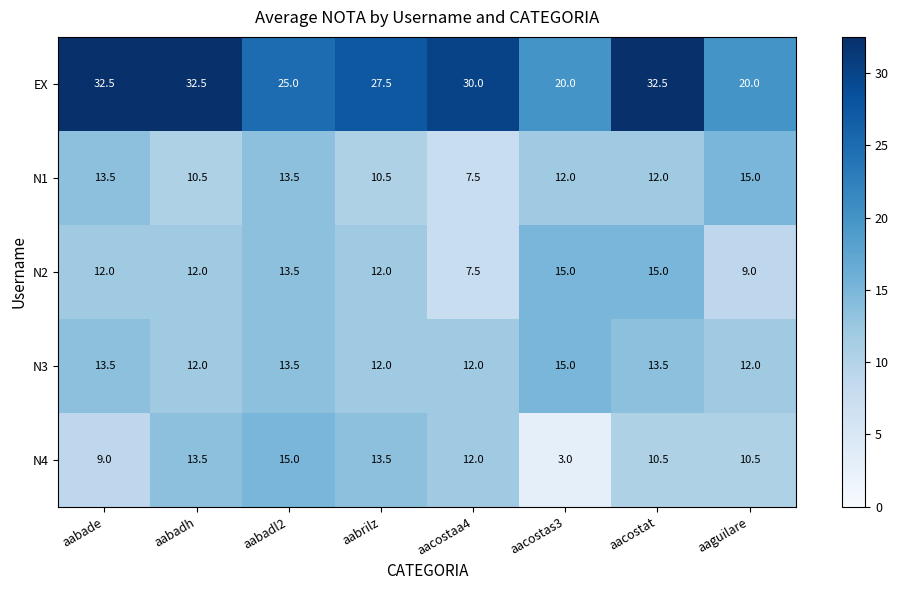

What is the minimum value shown in the chart?

3.0